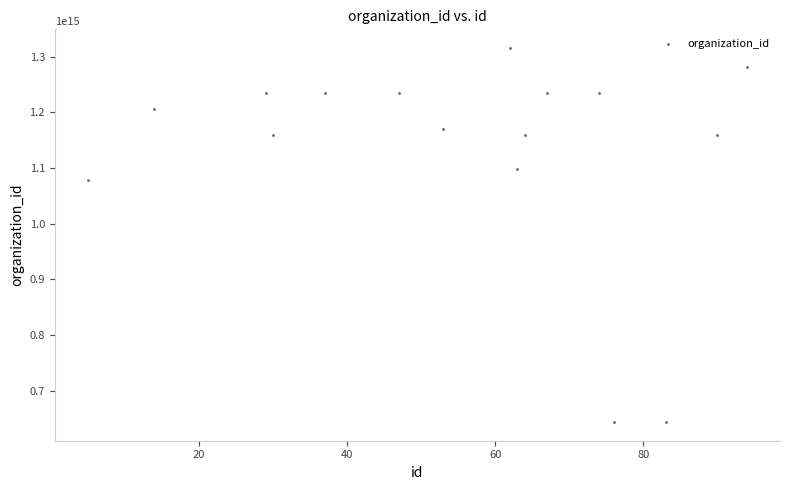

What Y value in the scatter plot is closest to 979543800760118?

1078800059400169